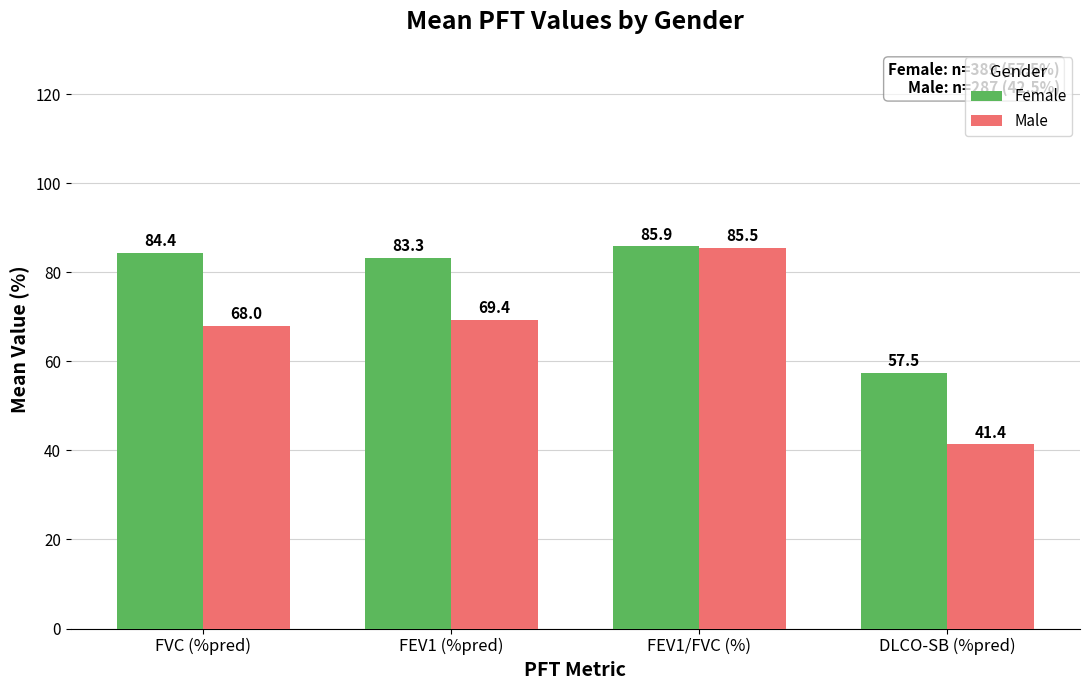

What is the sum of all Female values?

311.1